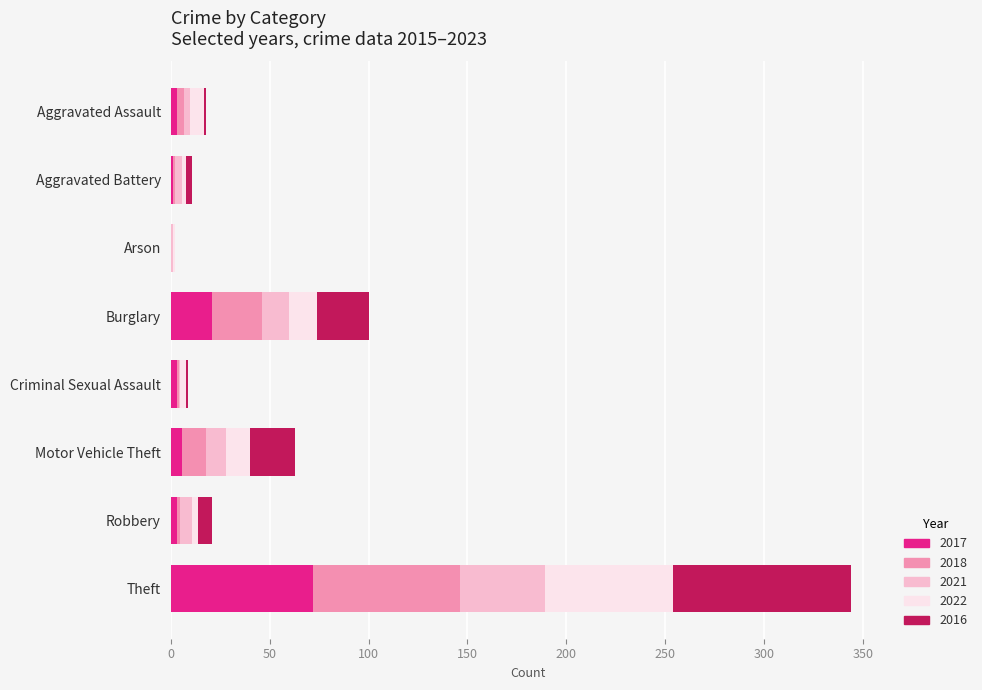

At which category is the sum across all series the highest?

Theft